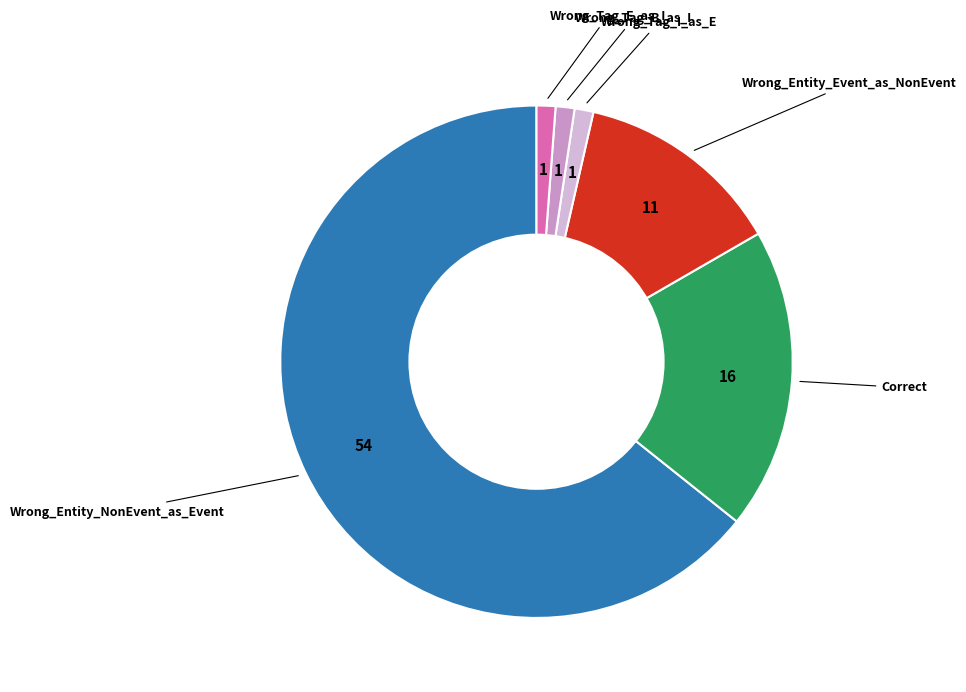

Is Wrong_Entity_NonEvent_as_Event the majority of the pie?

Yes